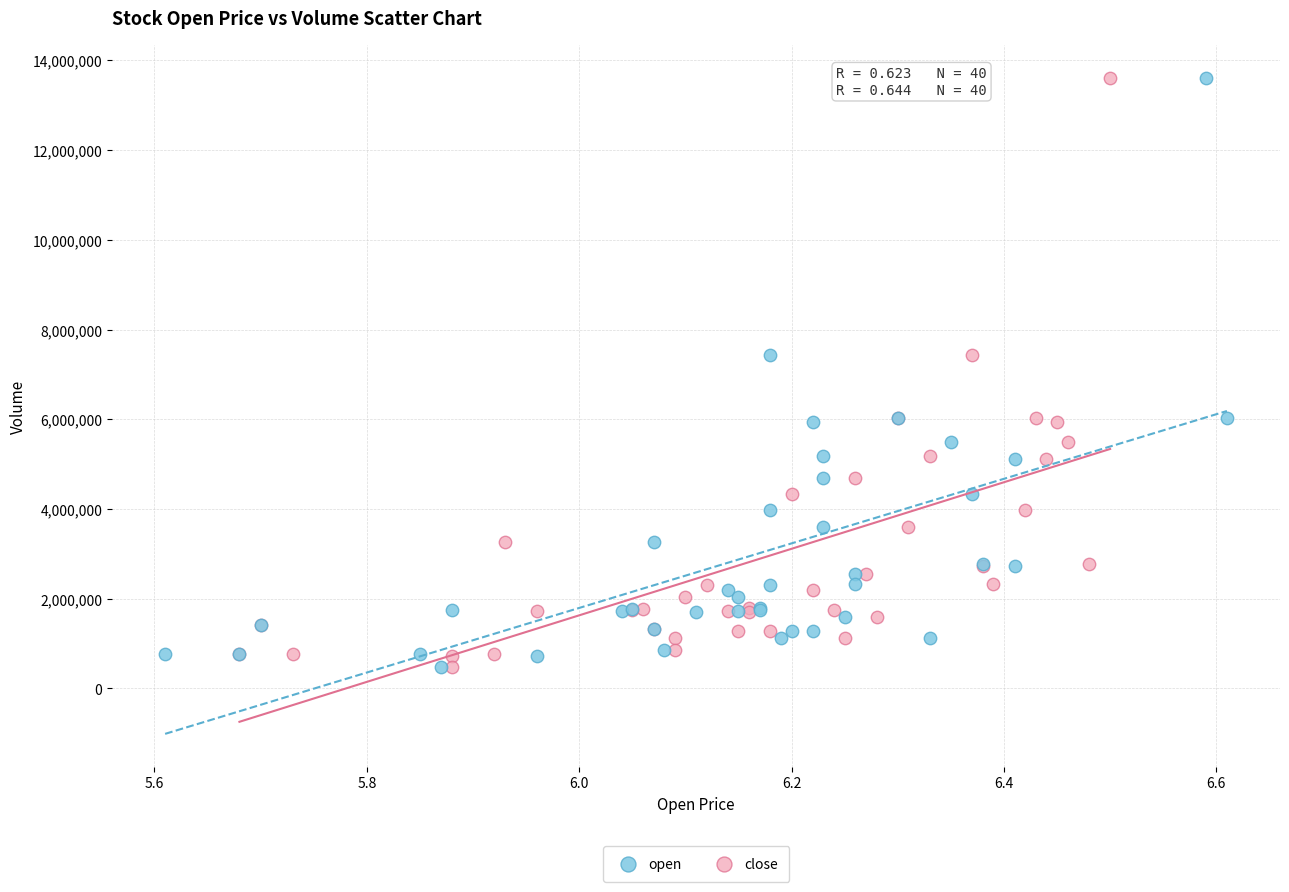

What are all the series names shown in the legend?

open, close